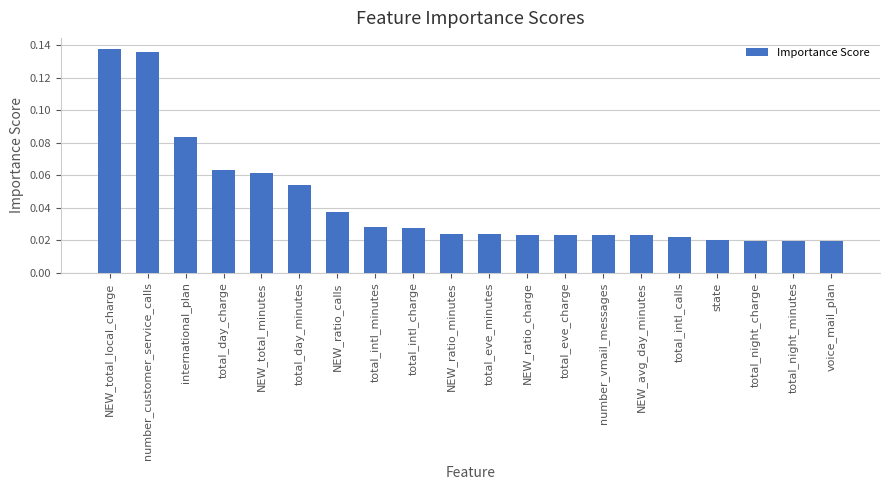

What is the sum of all values?

0.9